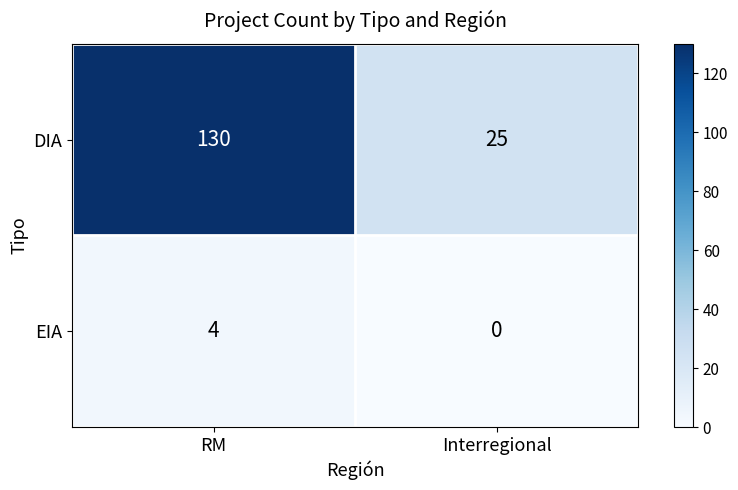

Which category has the lowest value in the EIA series?

Interregional